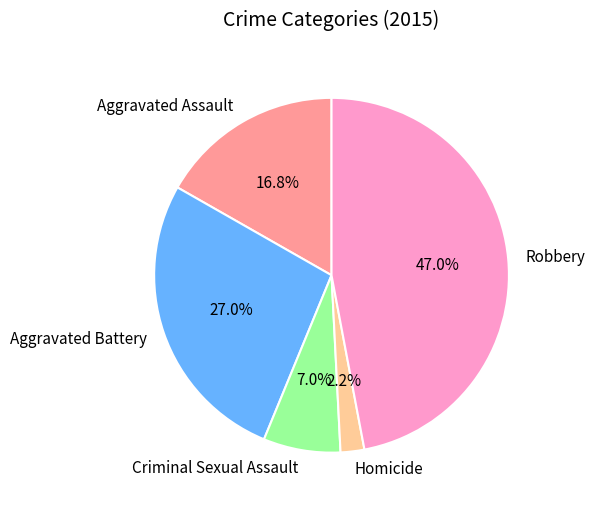

How many segments does this pie chart have?

5